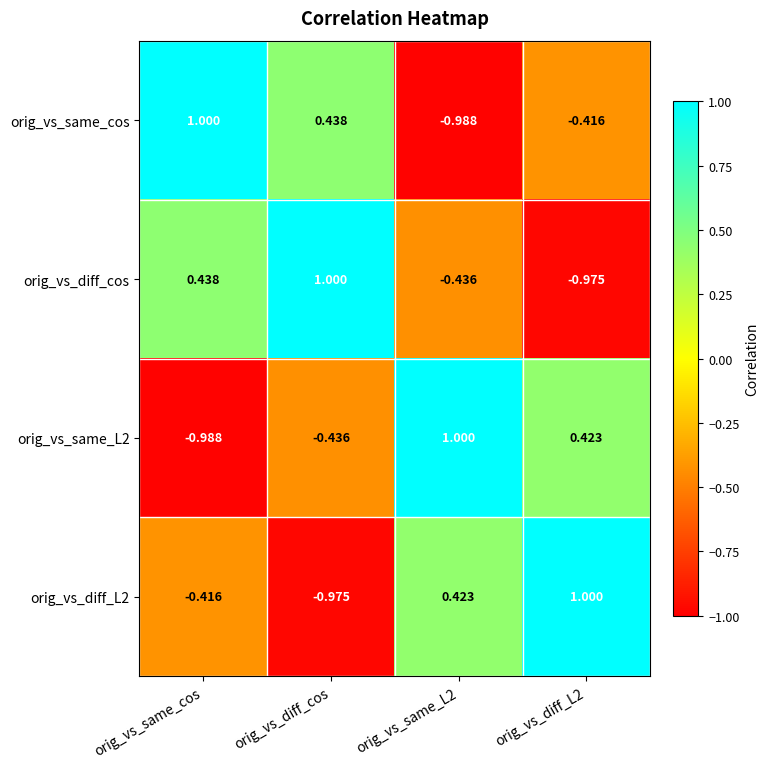

How many data points does each series have?

4